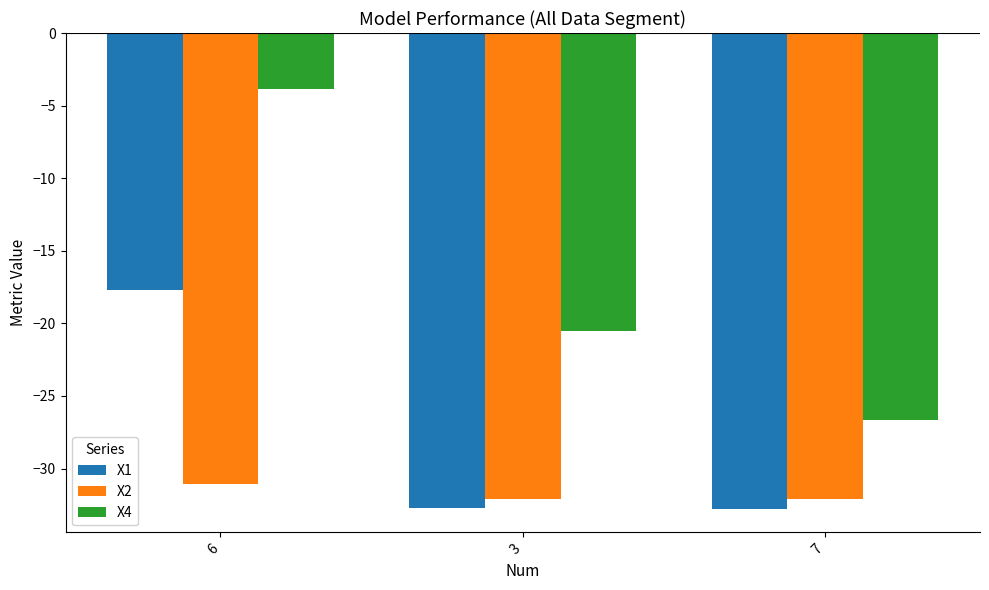

What is the value of the X4 bar at the 1st from the left?

-3.9